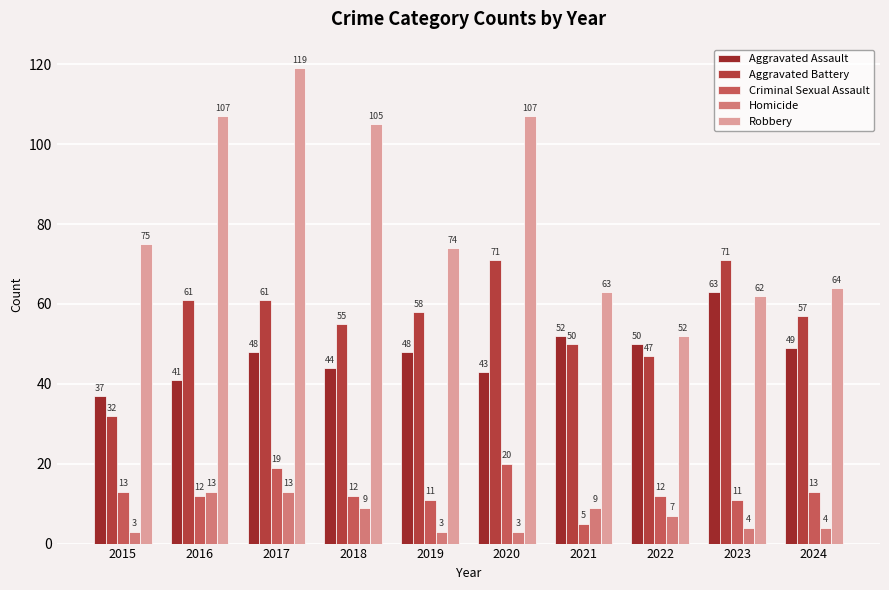

Does the chart contain stacked bars?

No